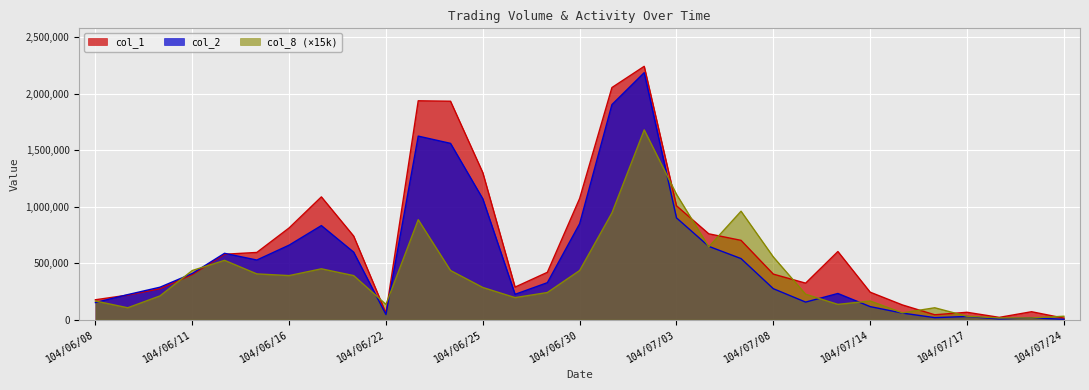

True or false: col_1 and col_2 cross at least once.

True